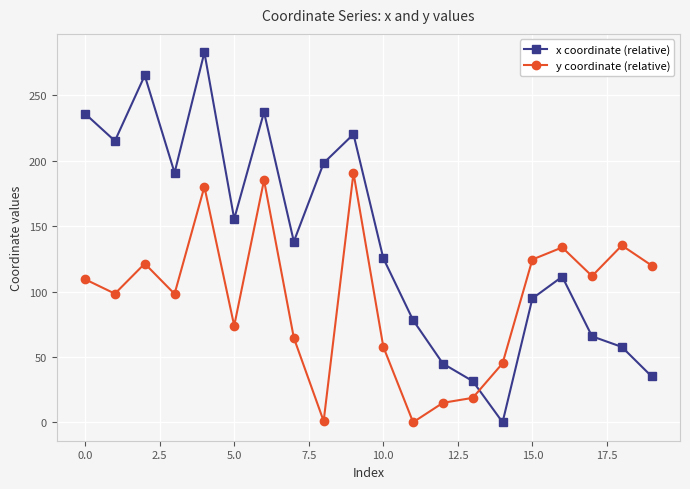

Which series has the largest total across all categories?

x coordinate (relative)